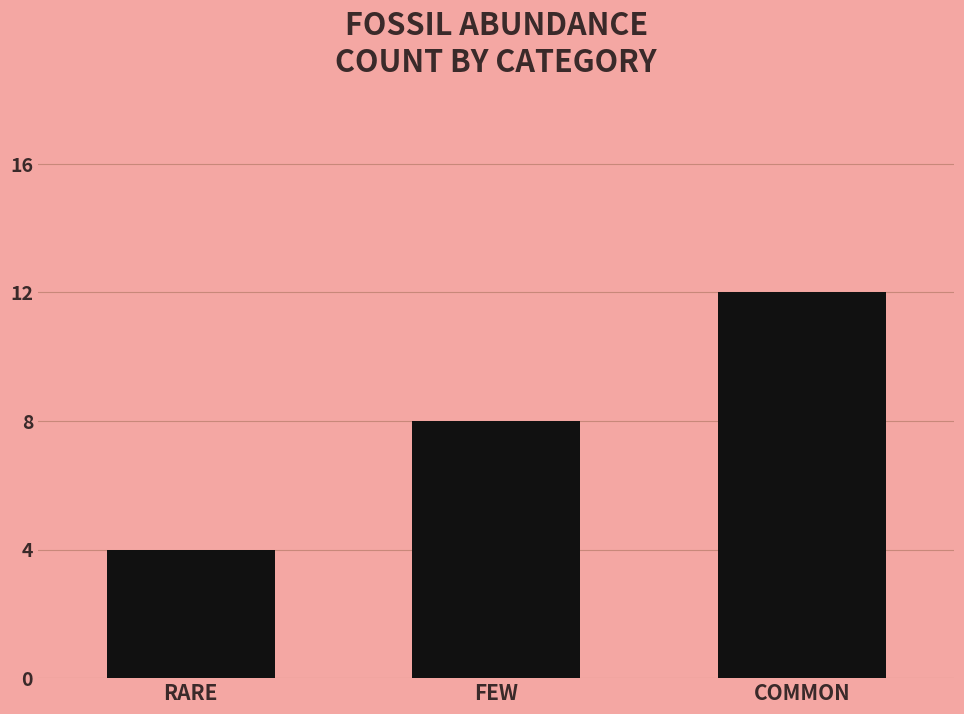

What is the smallest value displayed?

4